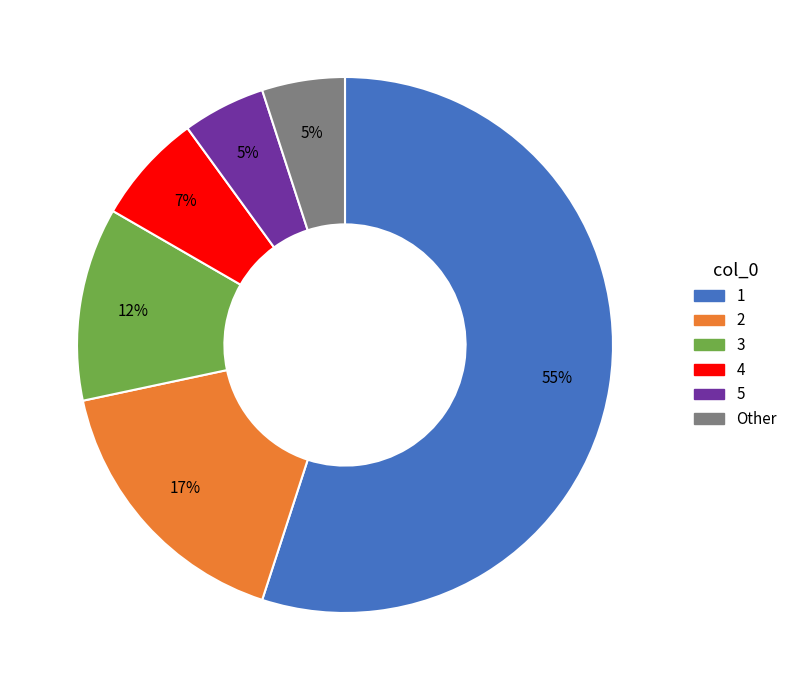

Is there a majority slice in this chart?

Yes